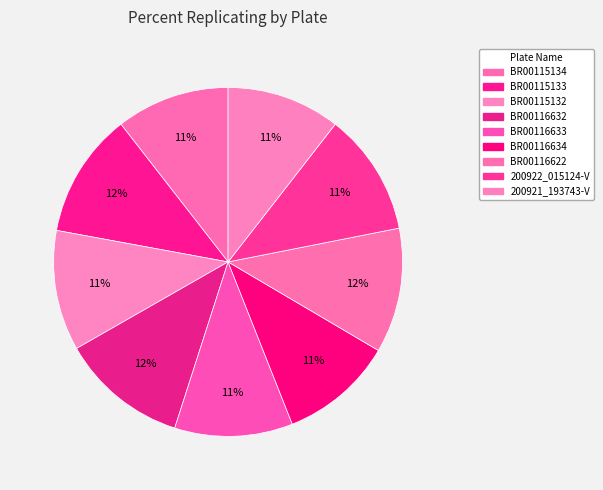

What percentage is the BR00115132 slice, to the nearest percent?

11%